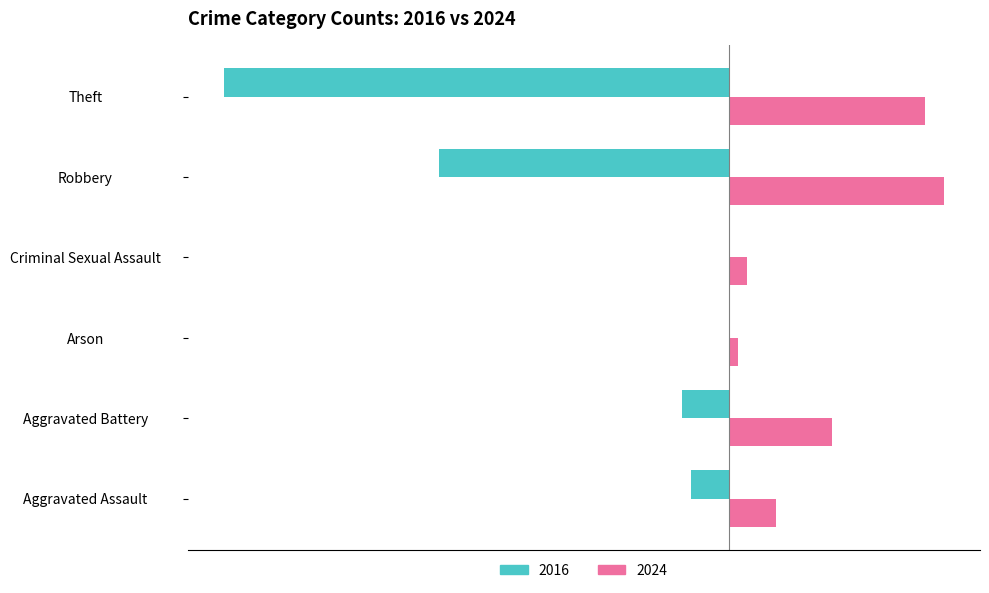

Is the value of 2016 at Theft greater than the value of 2024 at Robbery?

No